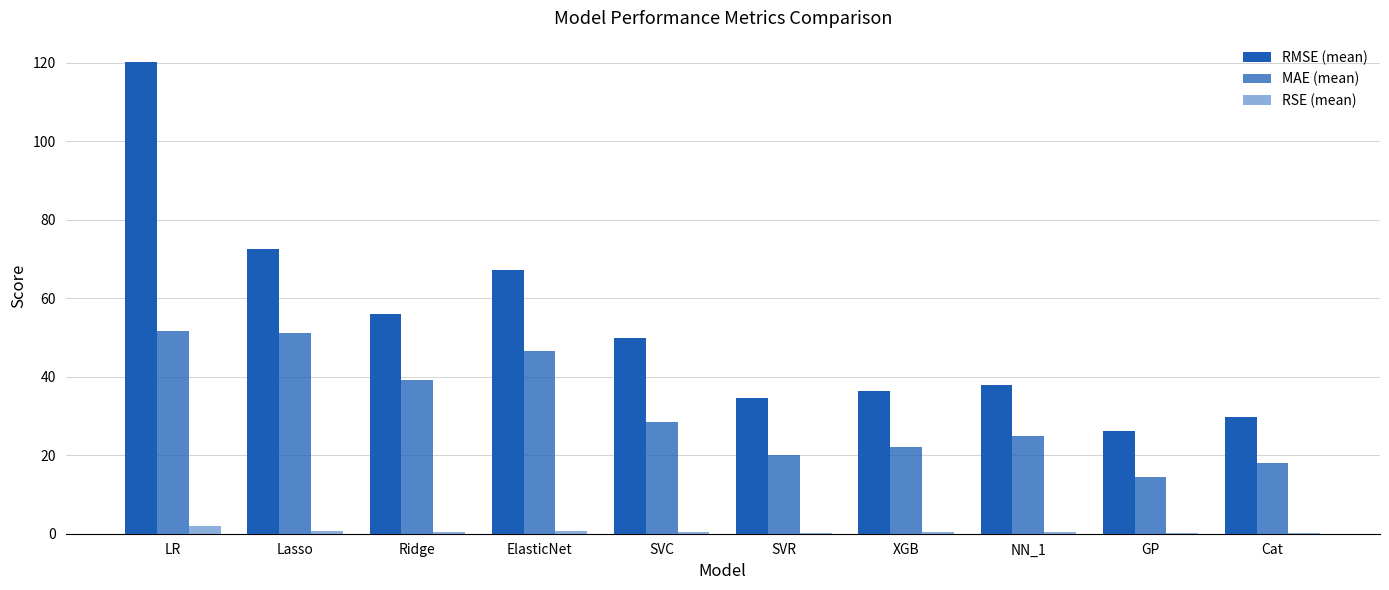

Is the value of RMSE (mean) at GP greater than the value of RSE (mean) at Ridge?

Yes